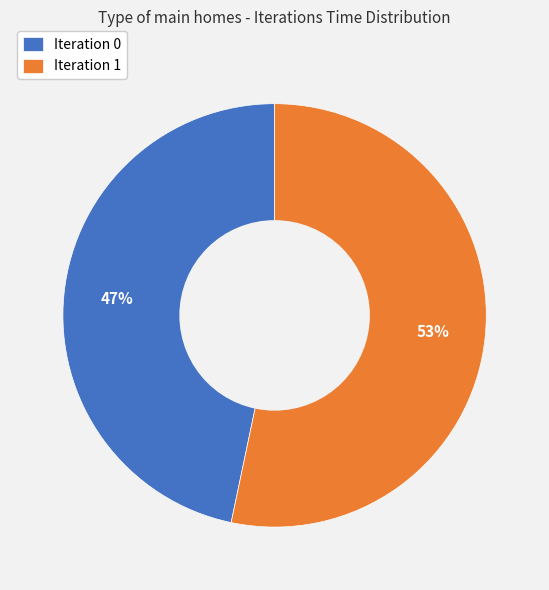

Between Iteration 0 and Iteration 1, which is larger?

Iteration 1